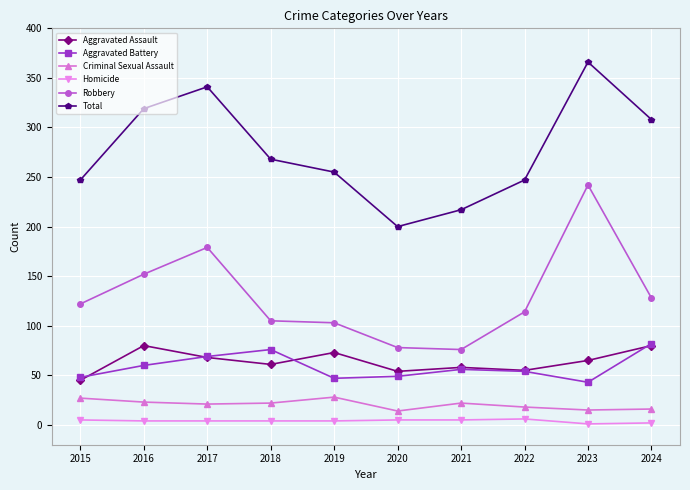

True or false: Total has more than 1 points higher than both neighbors.

True